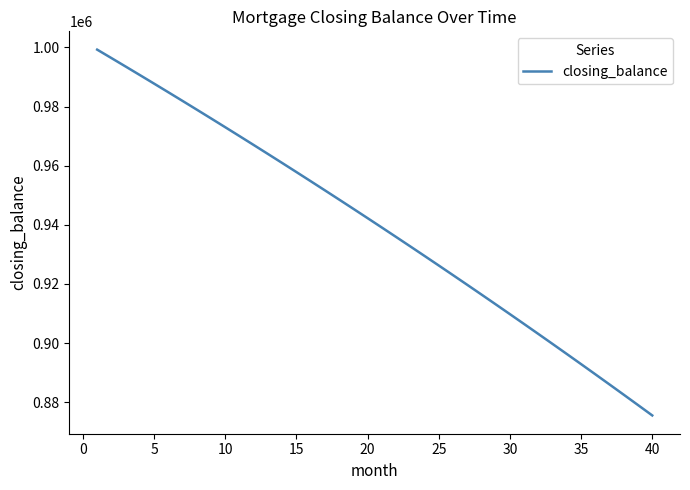

What is the difference between the maximum and minimum values?

123718.5